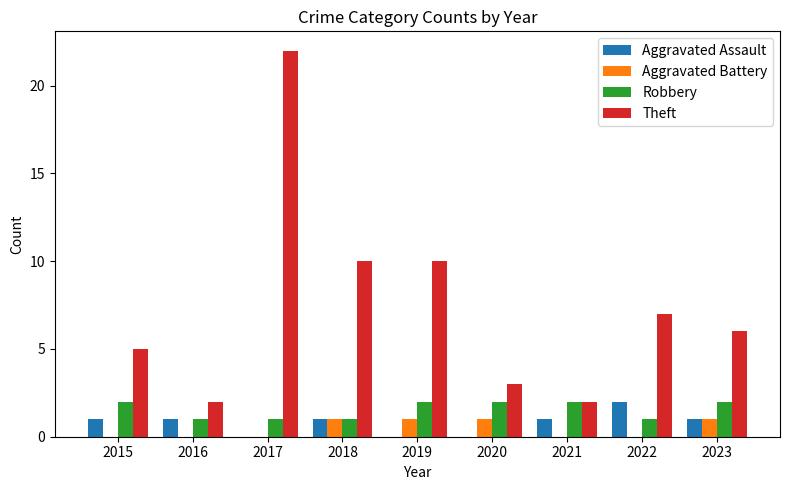

Reading right to left, transcribe all the data shown in this chart.

Aggravated Assault: 1	2	1	0	0	1	0	1	1
Aggravated Battery: 1	0	0	1	1	1	0	0	0
Robbery: 2	1	2	2	2	1	1	1	2
Theft: 6	7	2	3	10	10	22	2	5